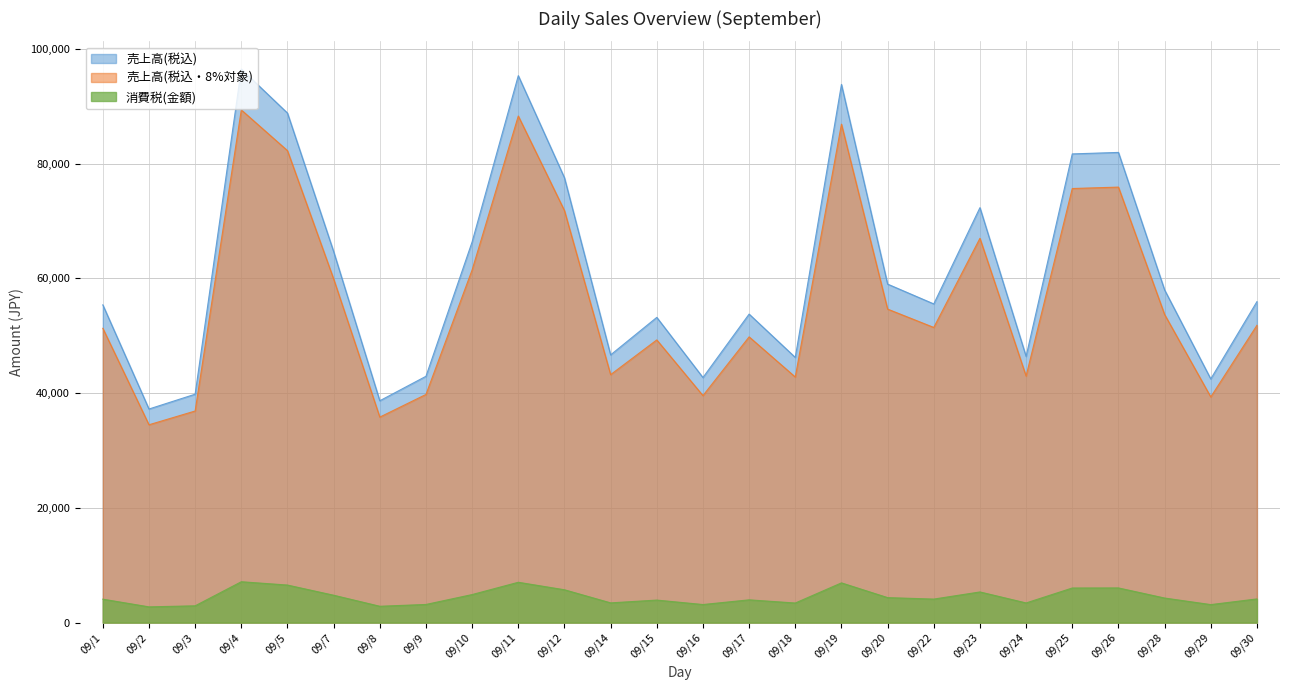

Reading left to right, list all the values displayed in this chart.

売上高(税込): 09/1=55375	09/2=37222	09/3=39805	09/4=96467	09/5=88792	09/7=64663	09/8=38662	09/9=42926	09/10=66356	09/11=95312	09/12=77521	09/14=46656	09/15=53191	09/16=42708	09/17=53764	09/18=46212	09/19=93787	09/20=58990	09/22=55536	09/23=72312	09/24=46392	09/25=81677	09/26=81937	09/28=57977	09/29=42465	09/30=55931
売上高(税込・8%対象): 09/1=51288	09/2=34477	09/3=36877	09/4=89343	09/5=82247	09/7=59890	09/8=35812	09/9=39761	09/10=61467	09/11=88282	09/12=71798	09/14=43215	09/15=49264	09/16=39557	09/17=49795	09/18=42797	09/19=86863	09/20=54633	09/22=51436	09/23=66968	09/24=42965	09/25=75646	09/26=75893	09/28=53694	09/29=39325	09/30=51804
消費税(金額): 09/1=4087	09/2=2745	09/3=2928	09/4=7124	09/5=6545	09/7=4773	09/8=2850	09/9=3165	09/10=4889	09/11=7030	09/12=5723	09/14=3441	09/15=3927	09/16=3151	09/17=3969	09/18=3415	09/19=6924	09/20=4357	09/22=4100	09/23=5344	09/24=3427	09/25=6031	09/26=6044	09/28=4283	09/29=3140	09/30=4127